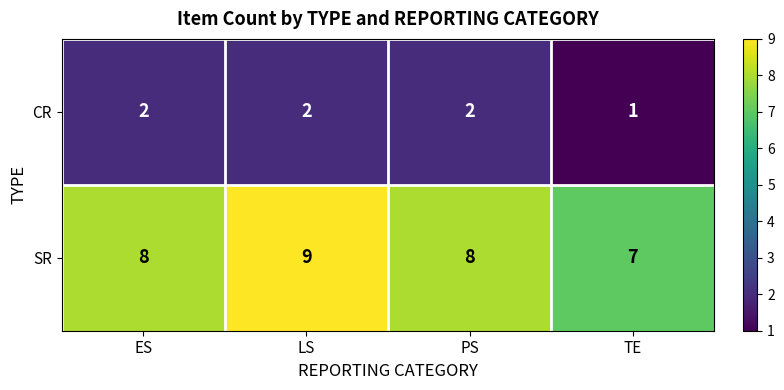

Which series has the widest spread of values?

SR